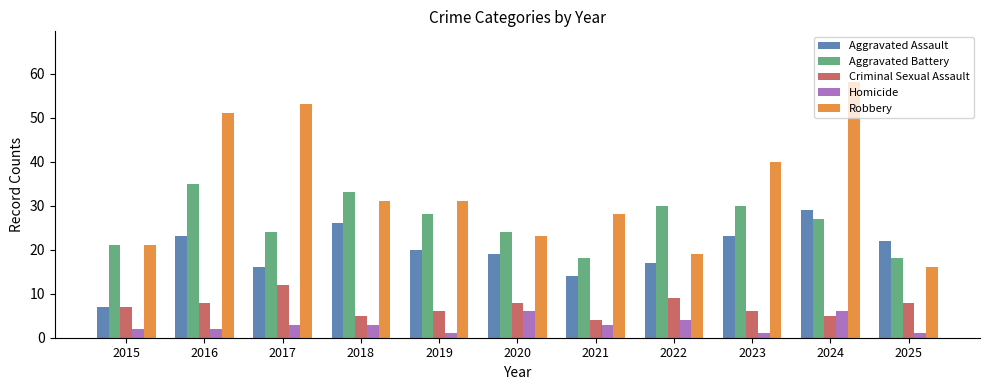

Reading right to left, what are all the values shown in this chart?

Aggravated Assault: 2025=22	2024=29	2023=23	2022=17	2021=14	2020=19	2019=20	2018=26	2017=16	2016=23	2015=7
Aggravated Battery: 2025=18	2024=27	2023=30	2022=30	2021=18	2020=24	2019=28	2018=33	2017=24	2016=35	2015=21
Criminal Sexual Assault: 2025=8	2024=5	2023=6	2022=9	2021=4	2020=8	2019=6	2018=5	2017=12	2016=8	2015=7
Homicide: 2025=1	2024=6	2023=1	2022=4	2021=3	2020=6	2019=1	2018=3	2017=3	2016=2	2015=2
Robbery: 2025=16	2024=58	2023=40	2022=19	2021=28	2020=23	2019=31	2018=31	2017=53	2016=51	2015=21